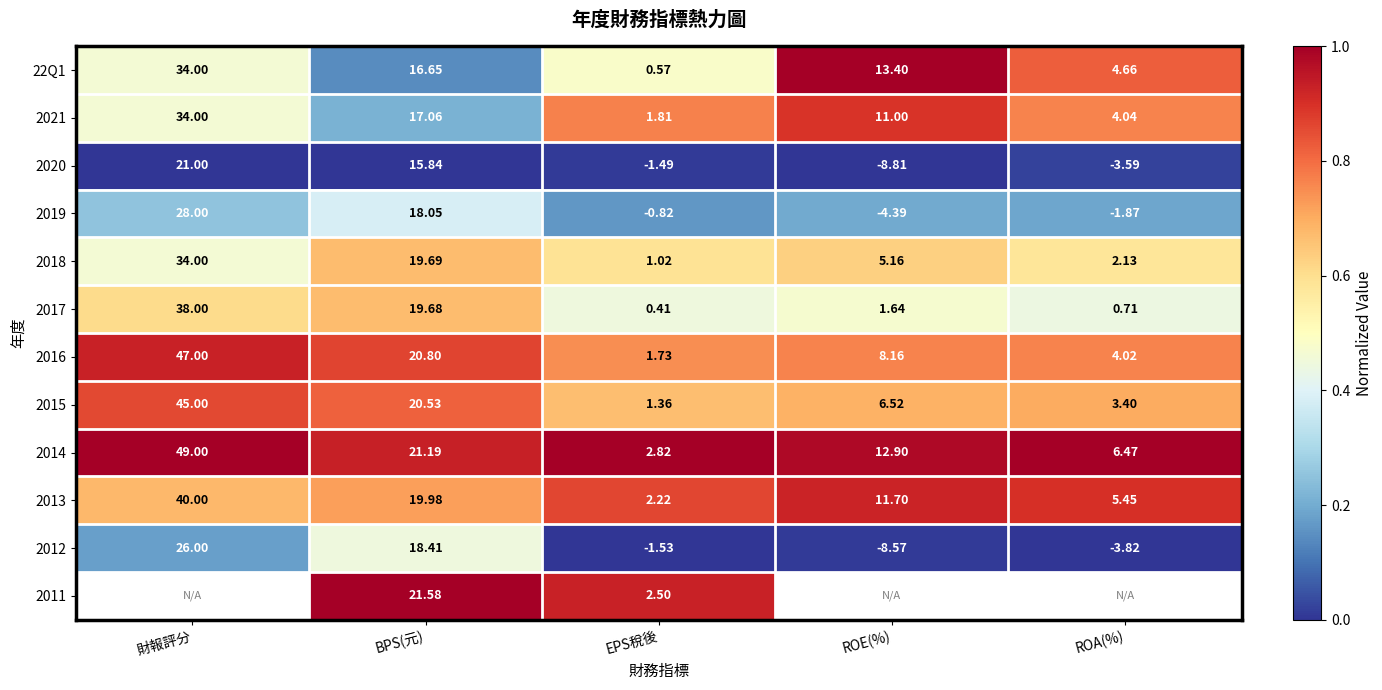

Is the value of 2015 at ROE(%) greater than the value of 2019 at ROA(%)?

Yes